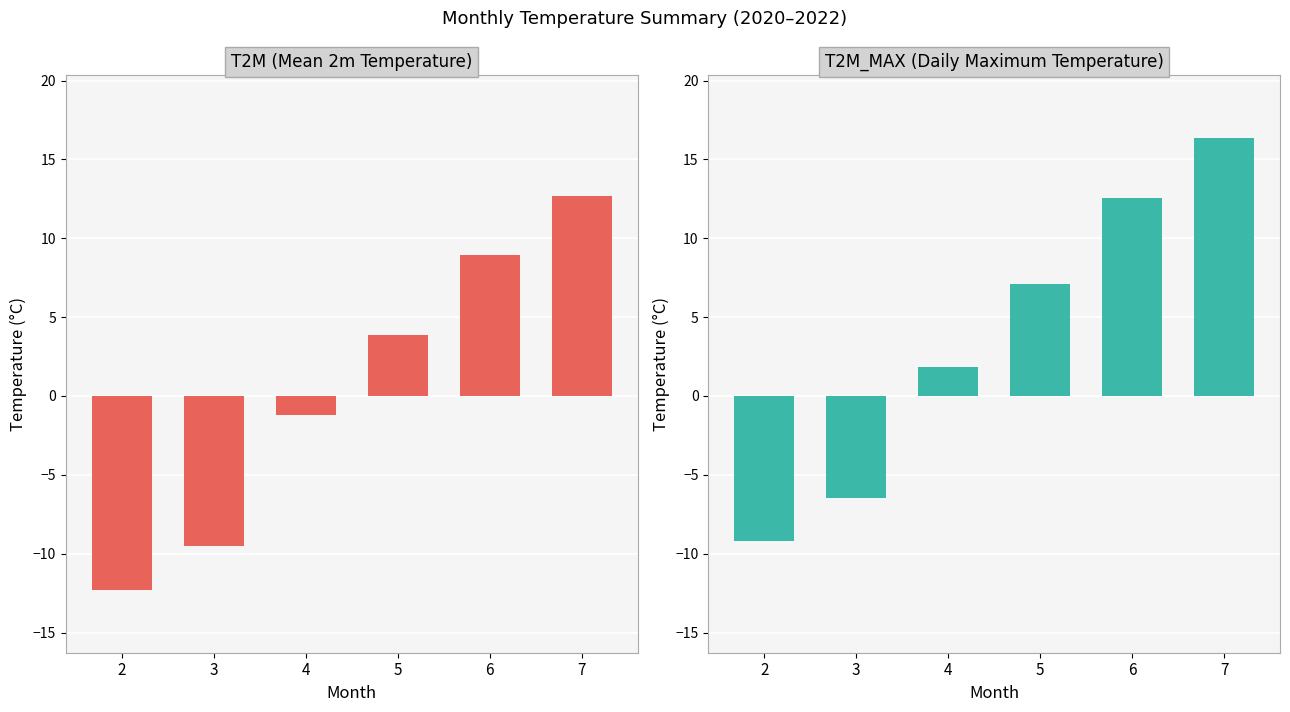

What is the total value across all series at 3?

-16.0